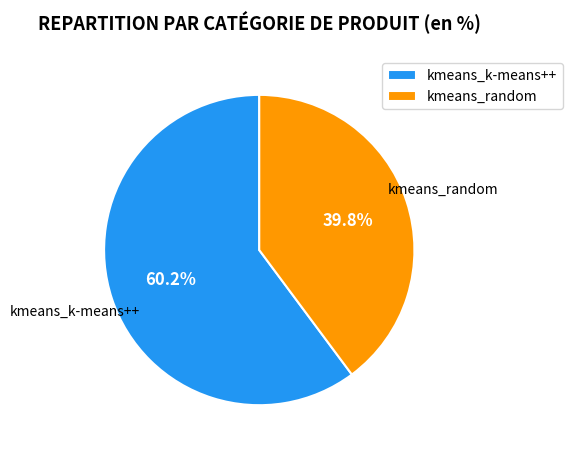

How many segments does this pie chart have?

2